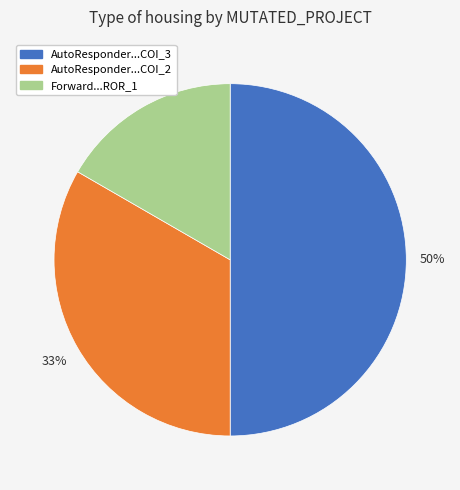

To the nearest percent, what is the average slice percentage?

33%